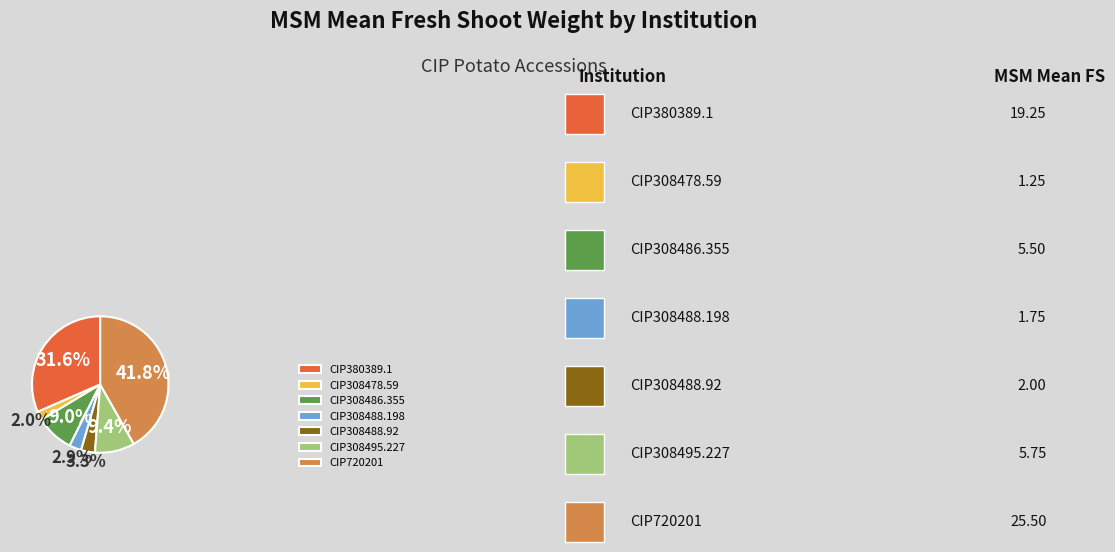

Does any single category account for the majority?

No